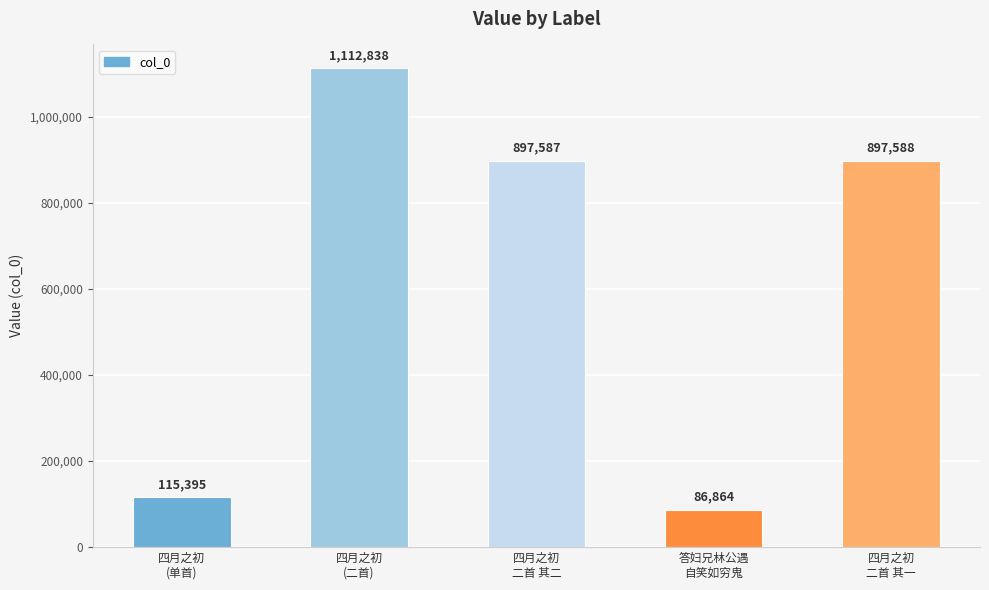

Which has a higher value, 四月之初
二首 其一 or 答妇兄林公遇
自笑如穷鬼?

四月之初
二首 其一